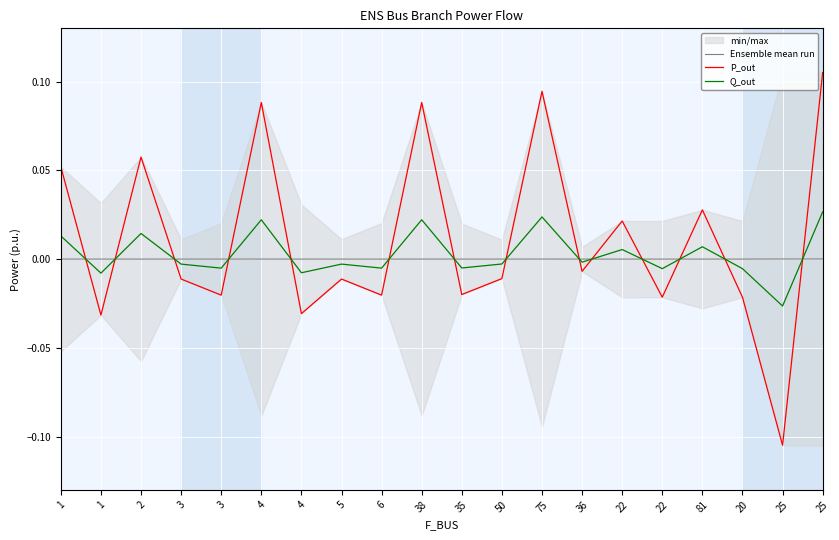

The value of P_out at 35 is -0.0. True or false?

False